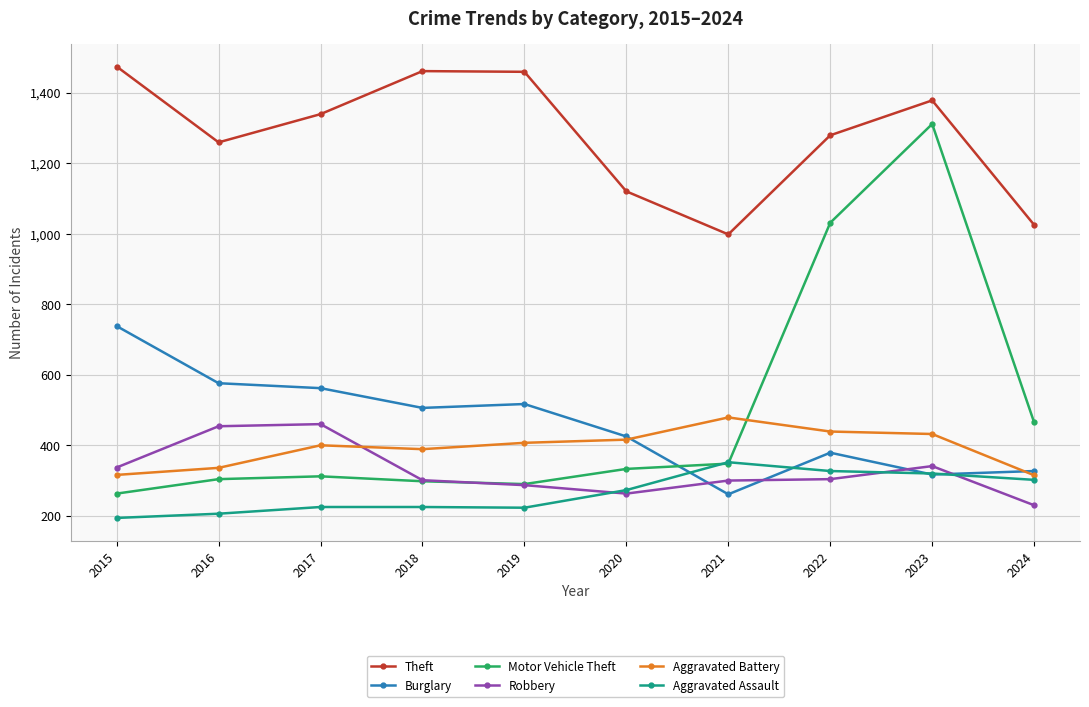

Where is the first local minimum for Robbery?

2020